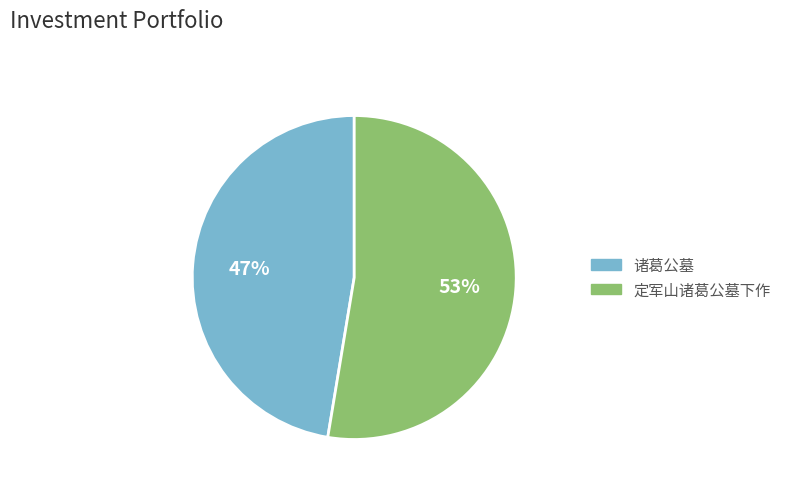

Do 诸葛公墓 and 定军山诸葛公墓下作 together represent more than half of the pie?

Yes